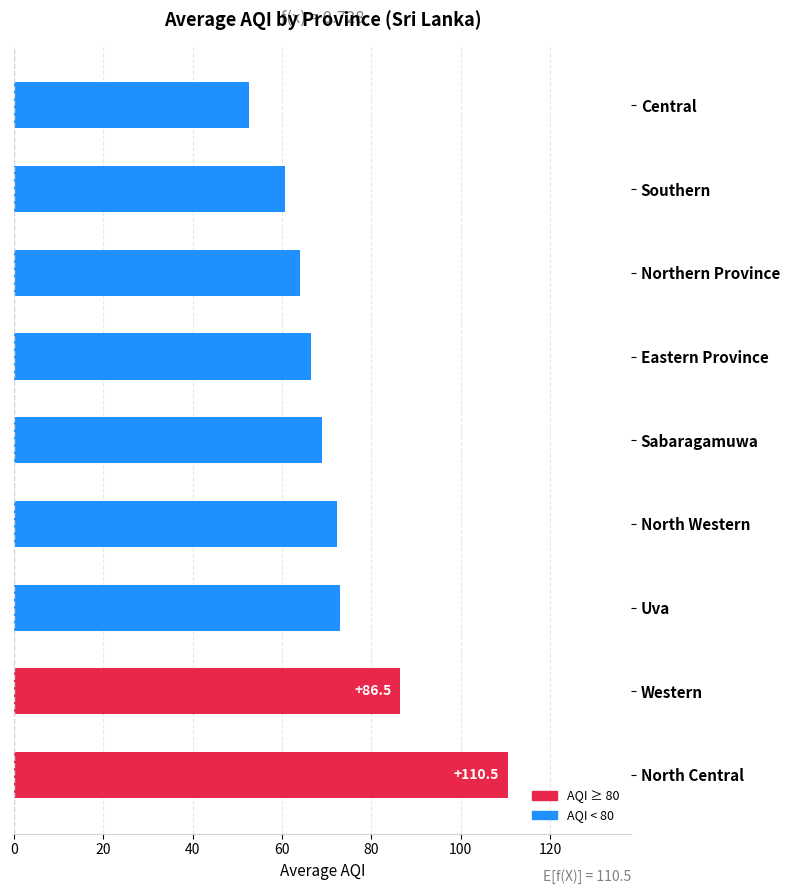

What is the average value?

72.8